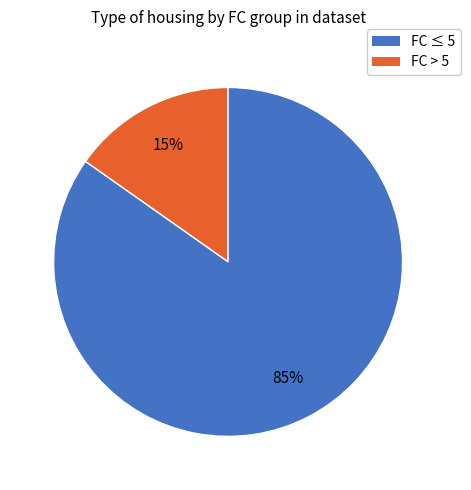

Is there a majority slice in this chart?

Yes